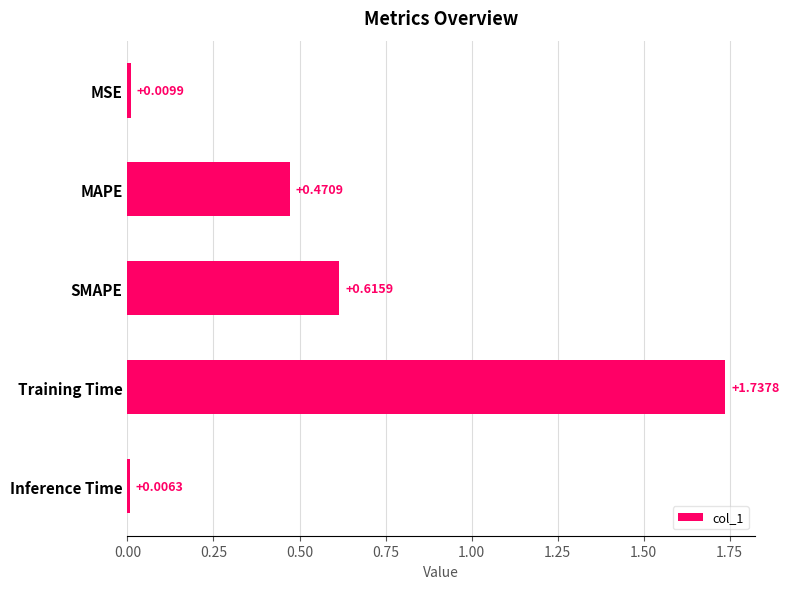

Which has a higher value, Inference Time or SMAPE?

SMAPE